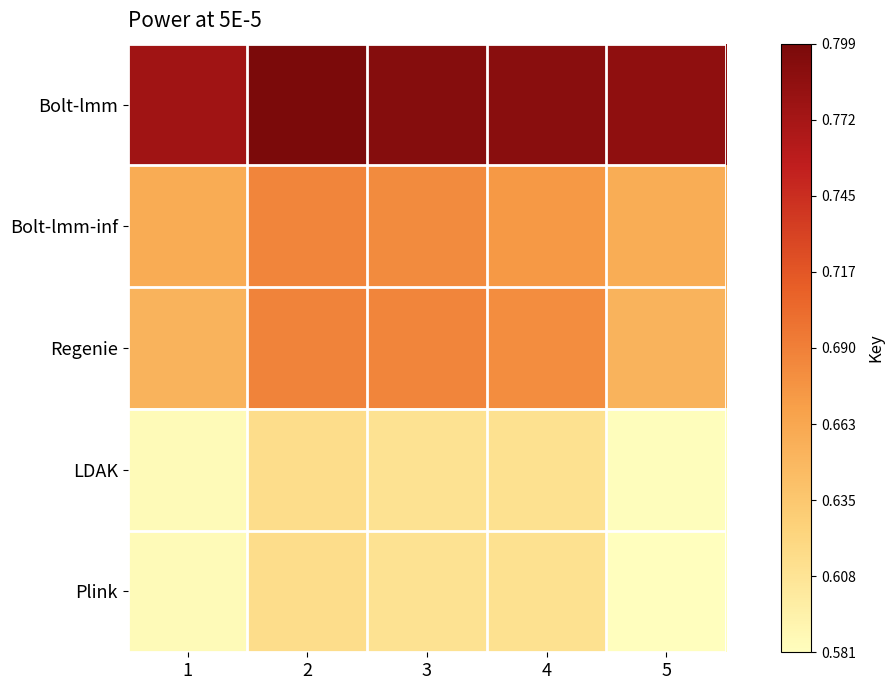

Which series has the largest range (max minus min)?

Regenie